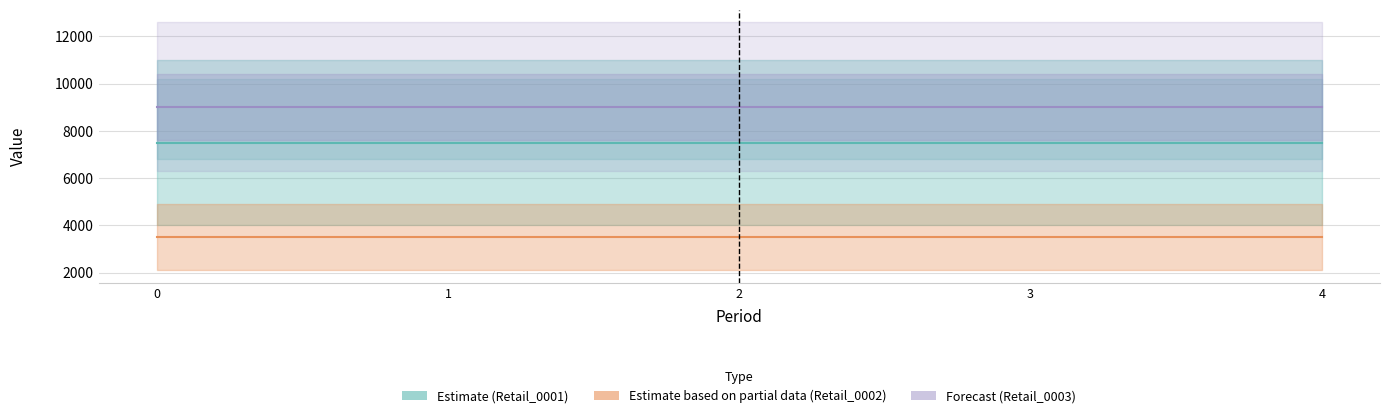

Between 0 and 4, which series saw the biggest shift?

Retail_0001